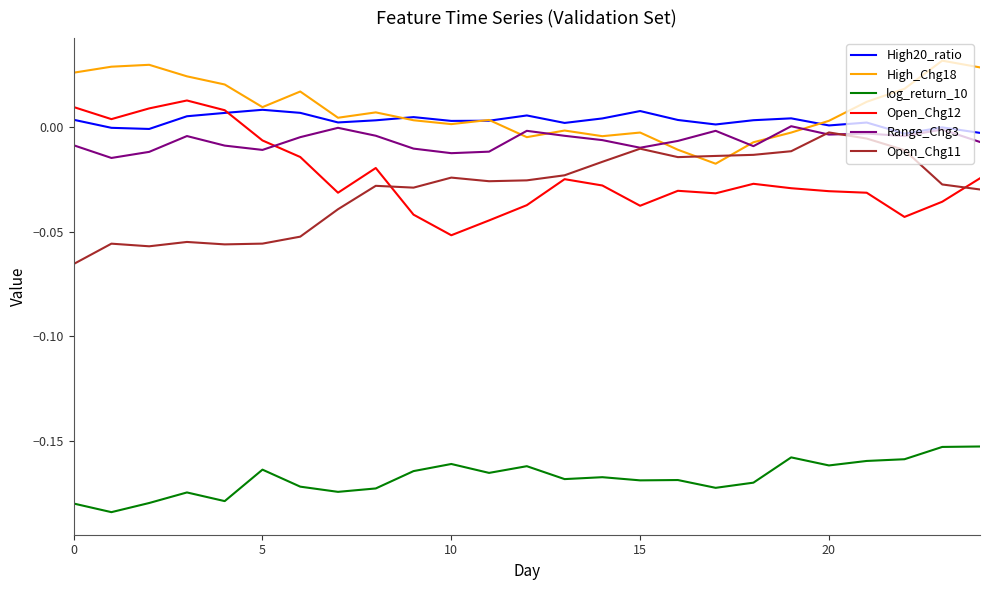

True or false: Open_Chg12 and log_return_10 intersect in this chart.

False